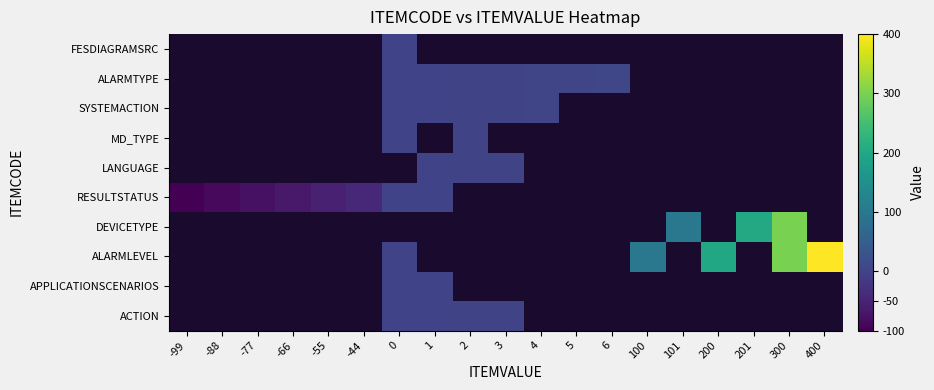

Reading left to right, what are all the values shown in this chart?

row_0: -200	-200	-200	-200	-200	-200	0	1	2	3	-200	-200	-200	-200	-200	-200	-200	-200	-200
row_1: -200	-200	-200	-200	-200	-200	0	1	-200	-200	-200	-200	-200	-200	-200	-200	-200	-200	-200
row_2: -200	-200	-200	-200	-200	-200	0	-200	-200	-200	-200	-200	-200	100	-200	200	-200	300	400
row_3: -200	-200	-200	-200	-200	-200	-200	-200	-200	-200	-200	-200	-200	-200	101	-200	201	300	-200
row_4: -99	-88	-77	-66	-55	-44	0	1	-200	-200	-200	-200	-200	-200	-200	-200	-200	-200	-200
row_5: -200	-200	-200	-200	-200	-200	-200	1	2	3	-200	-200	-200	-200	-200	-200	-200	-200	-200
row_6: -200	-200	-200	-200	-200	-200	0	-200	2	-200	-200	-200	-200	-200	-200	-200	-200	-200	-200
row_7: -200	-200	-200	-200	-200	-200	0	1	2	3	4	-200	-200	-200	-200	-200	-200	-200	-200
row_8: -200	-200	-200	-200	-200	-200	0	1	2	3	4	5	6	-200	-200	-200	-200	-200	-200
row_9: -200	-200	-200	-200	-200	-200	0	-200	-200	-200	-200	-200	-200	-200	-200	-200	-200	-200	-200